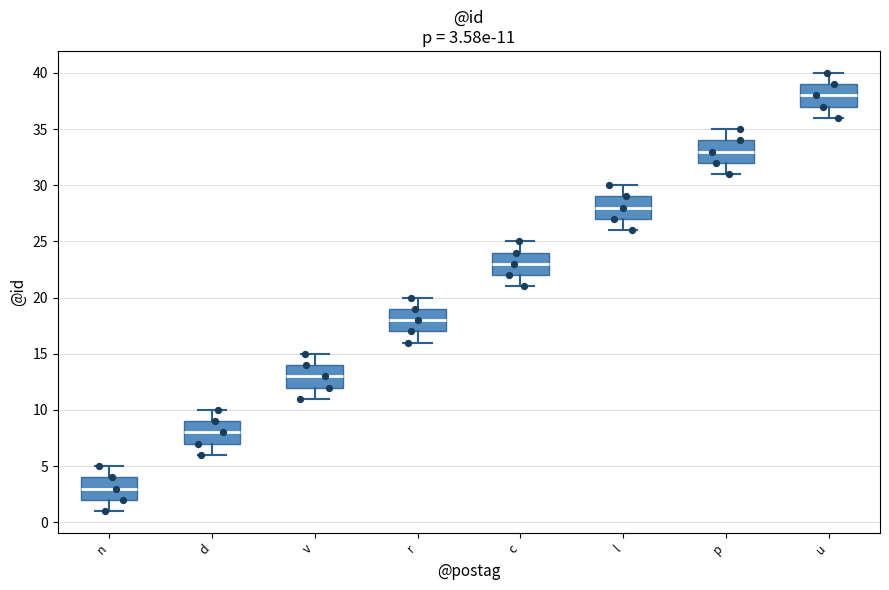

Which box's median line is the highest?

u